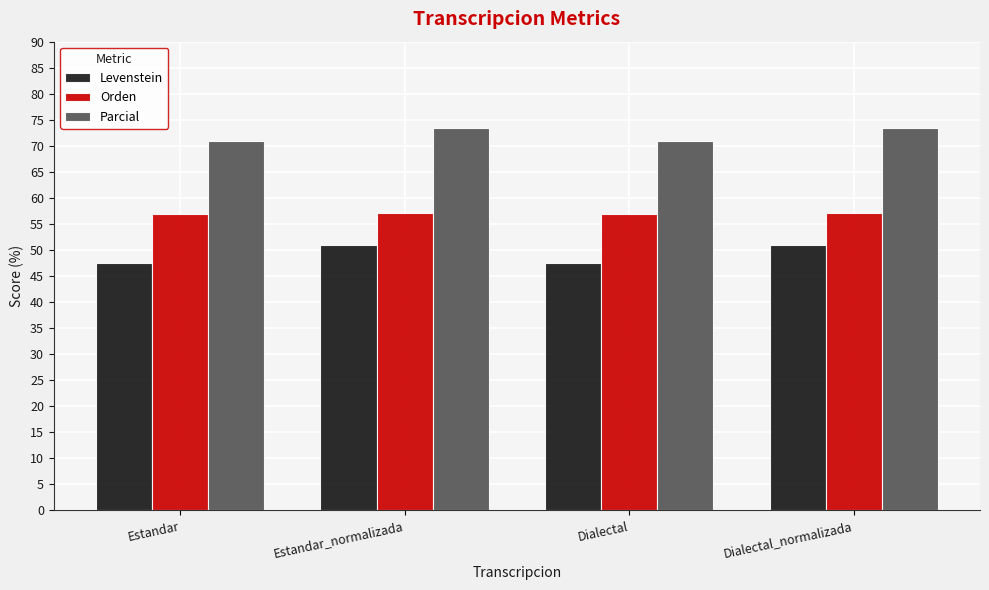

What is the label of the 4th bar from the right?

Estandar